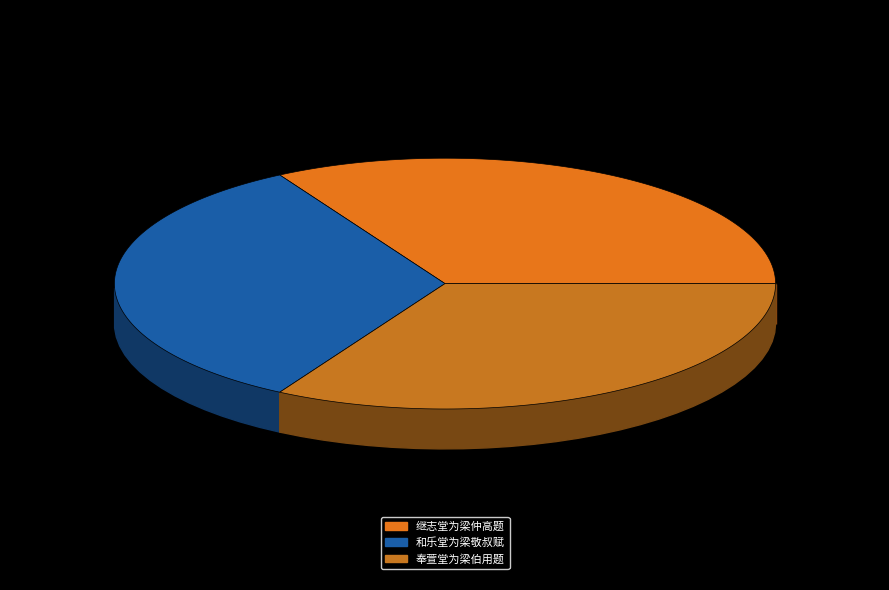

Is there any slice that represents more than half of the pie?

No